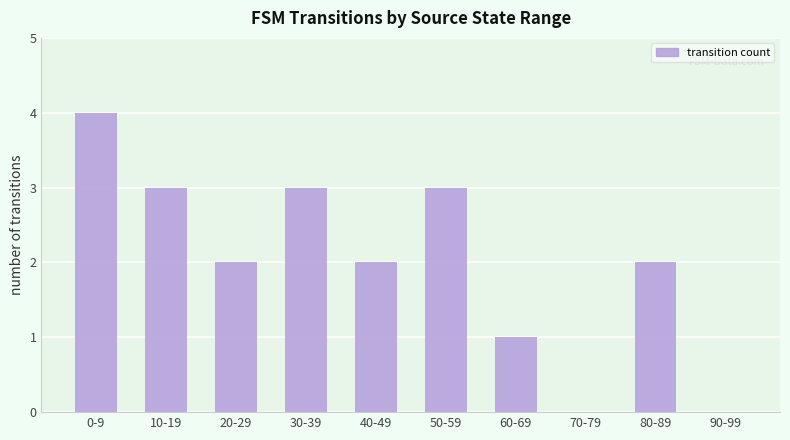

What is the average value?

2